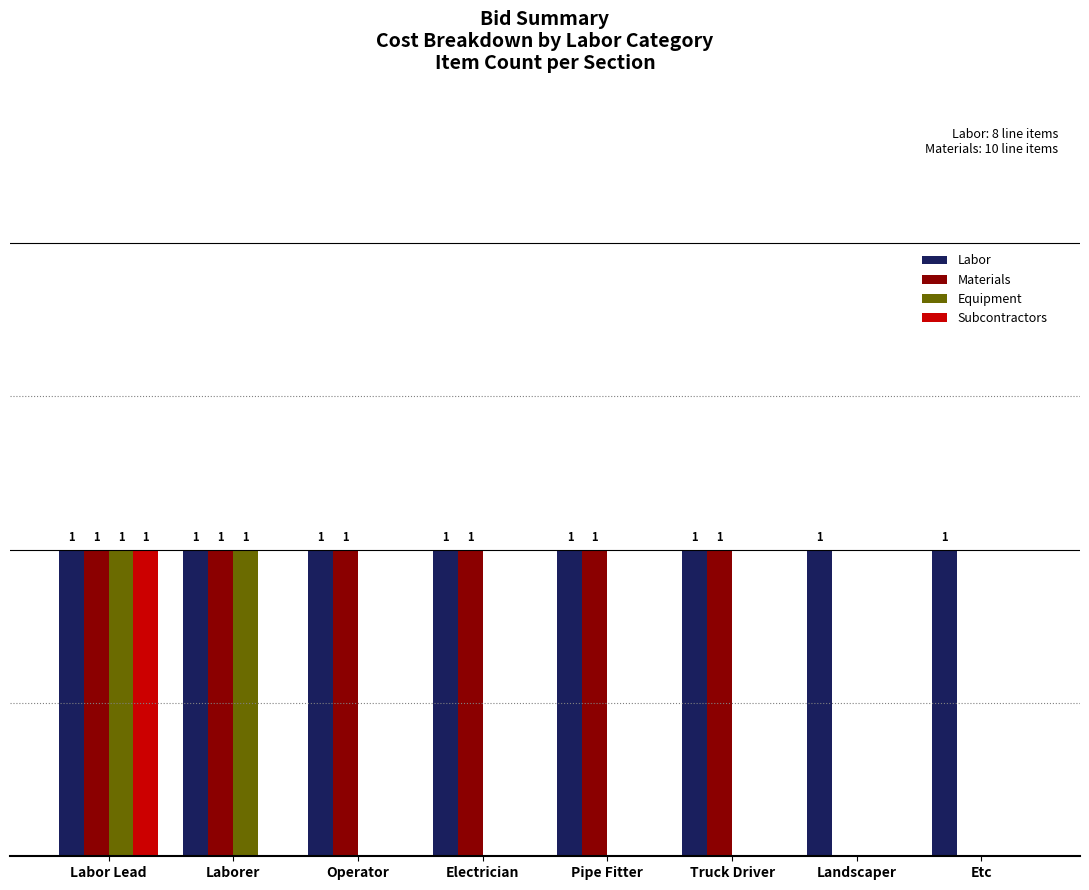

Between Laborer and Truck Driver, which series saw the biggest shift?

Equipment